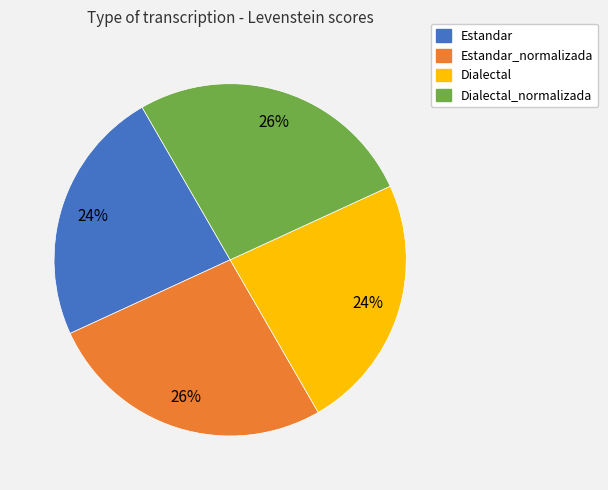

Approximately how many times larger is the value at Dialectal_normalizada compared to Estandar_normalizada?

1.0